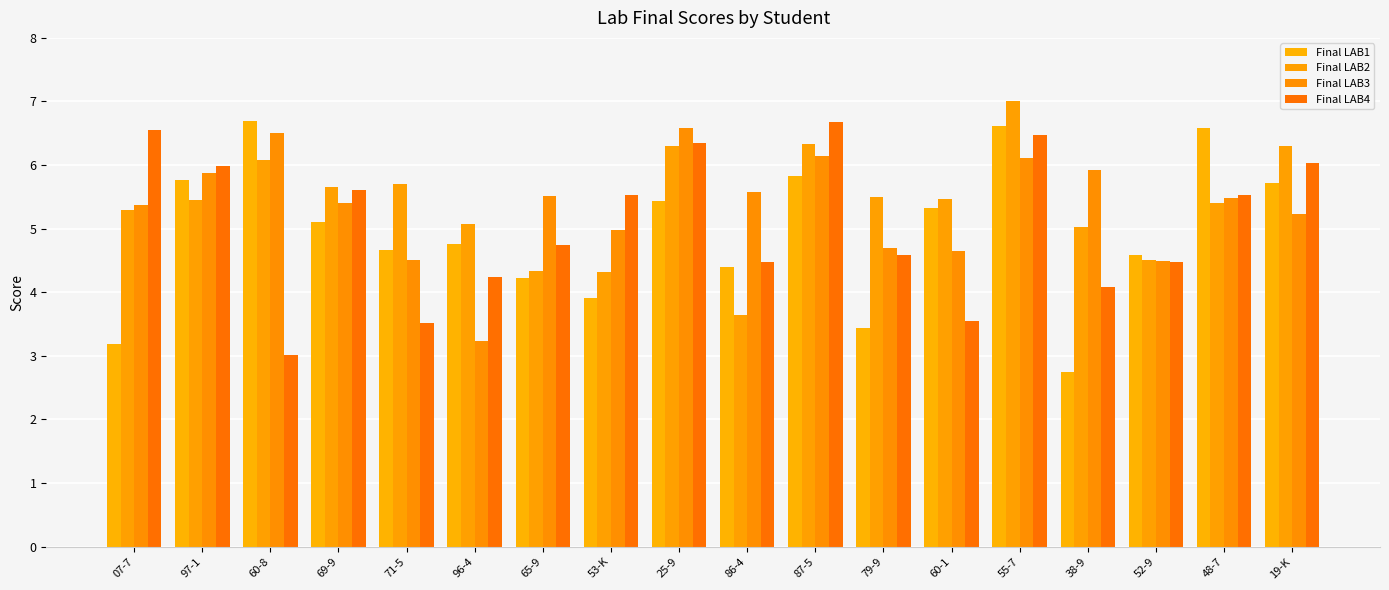

What is the greatest value displayed?

7.0